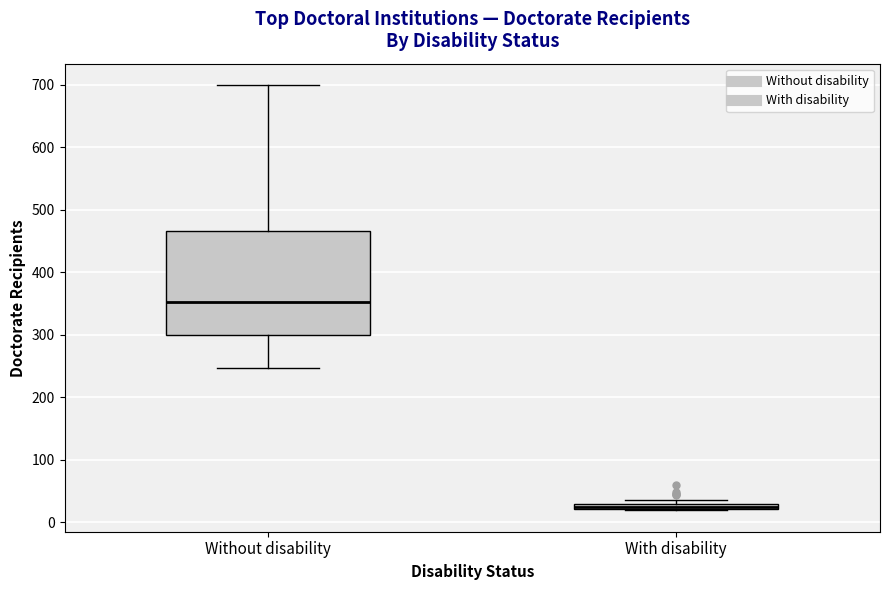

Which box's median line is the highest?

Without disability